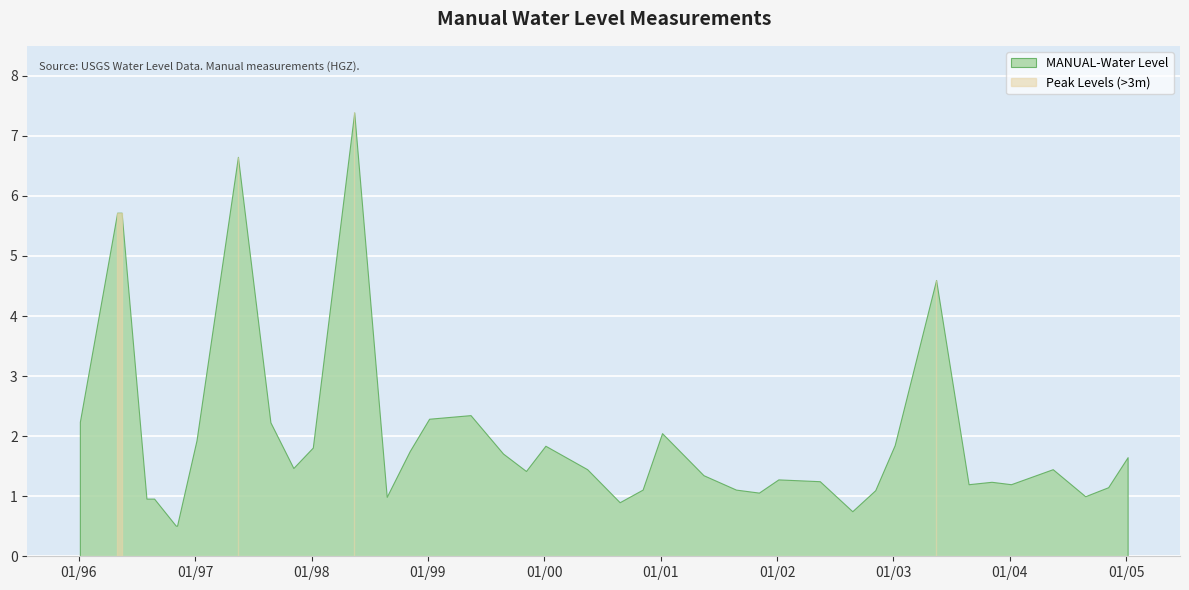

What is the difference between the maximum and minimum values?

6.9